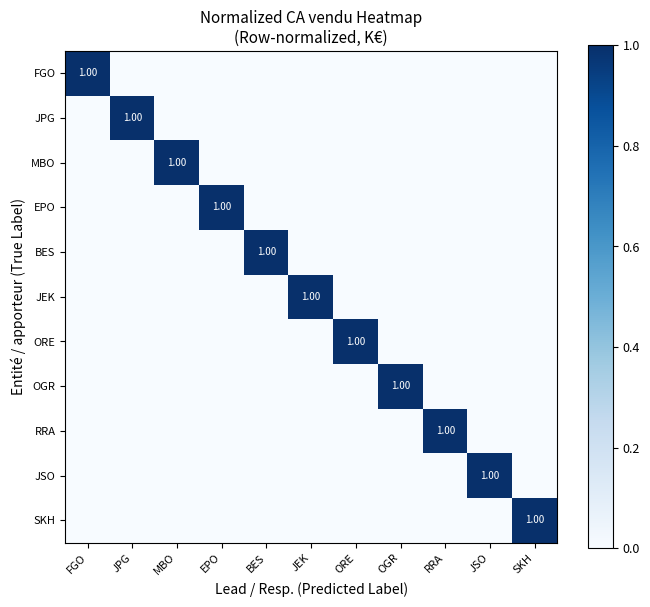

Where is EPO nearest to the value 0?

FGO